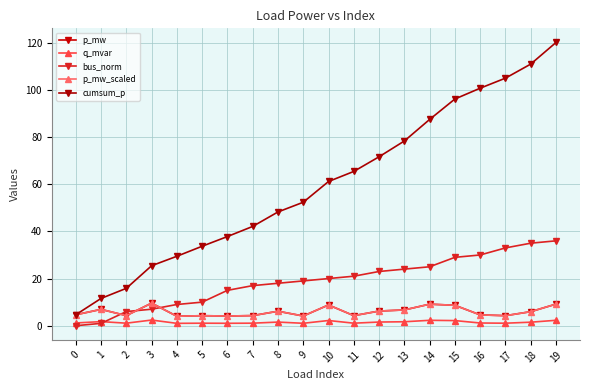

Does the chart have visible grid lines?

Yes